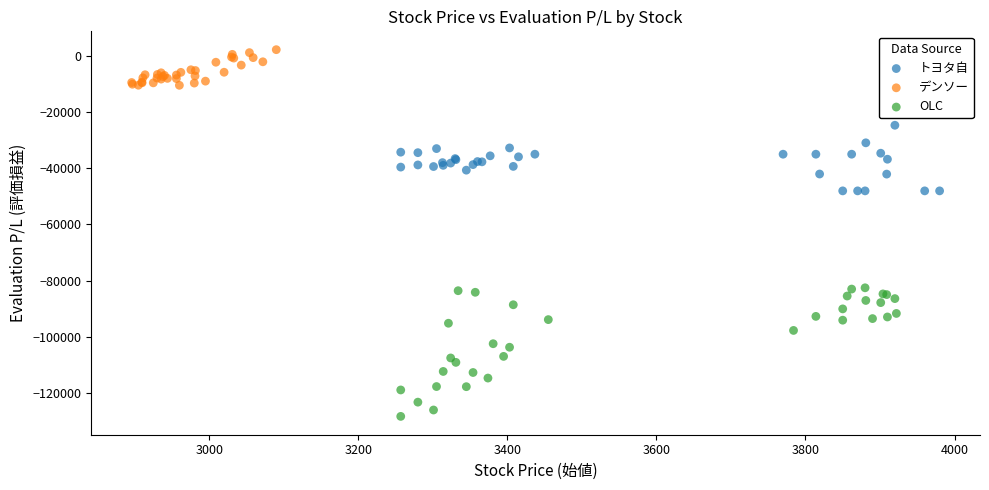

Which series reaches the minimum Y coordinate?

OLC